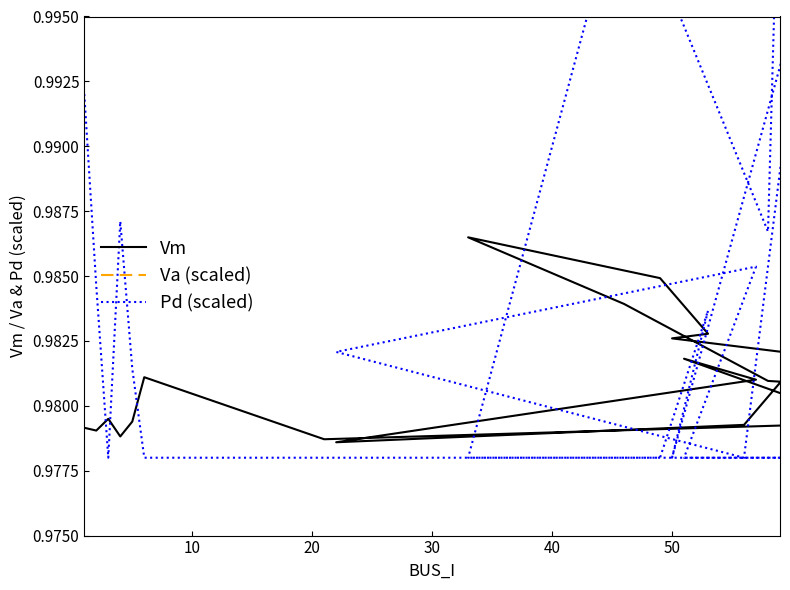

True or false: Pd (scaled) has more than 1 points higher than both neighbors.

True